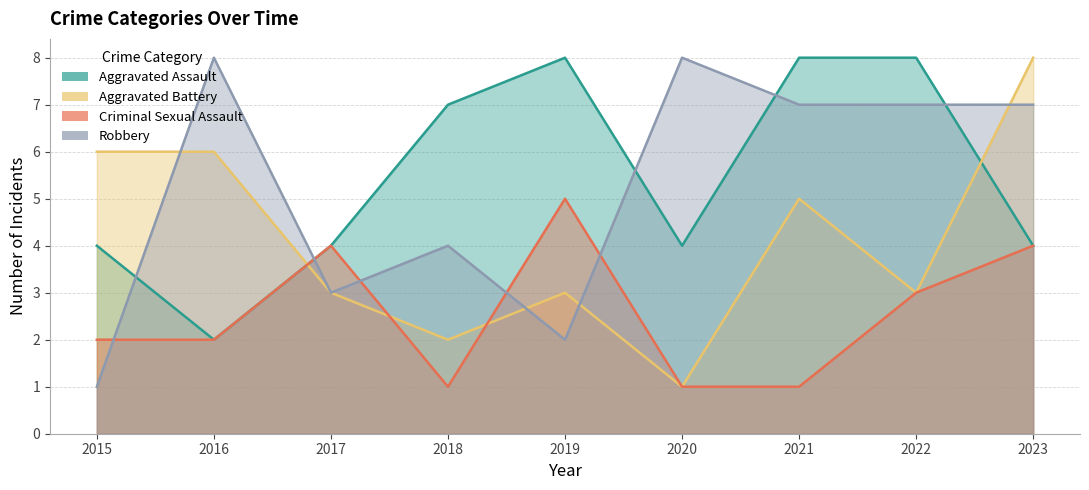

List the labels in order of Aggravated Battery value, largest first.

2023, 2015, 2016, 2021, 2017, 2019, 2022, 2018, 2020